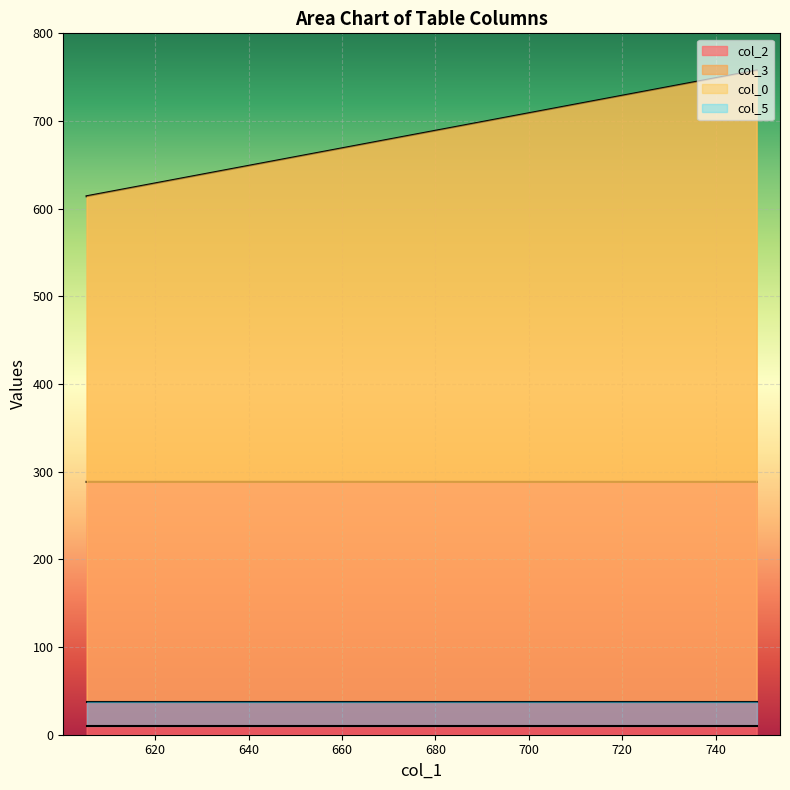

How many series are shown in this chart?

4